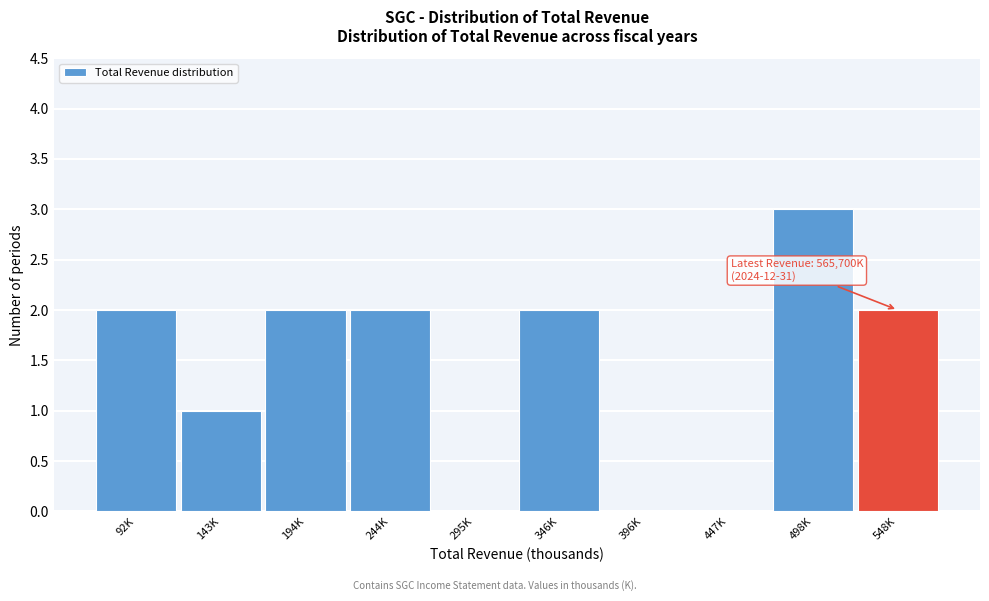

Reading left to right, extract all data points from this chart.

92K=2	143K=1	194K=2	244K=2	295K=0	346K=2	396K=0	447K=0	498K=3	548K=2